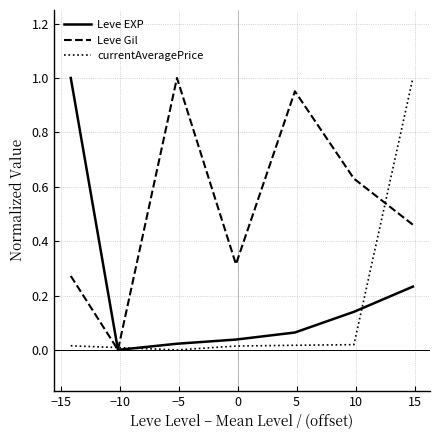

Which series has the largest total across all categories?

Leve Gil